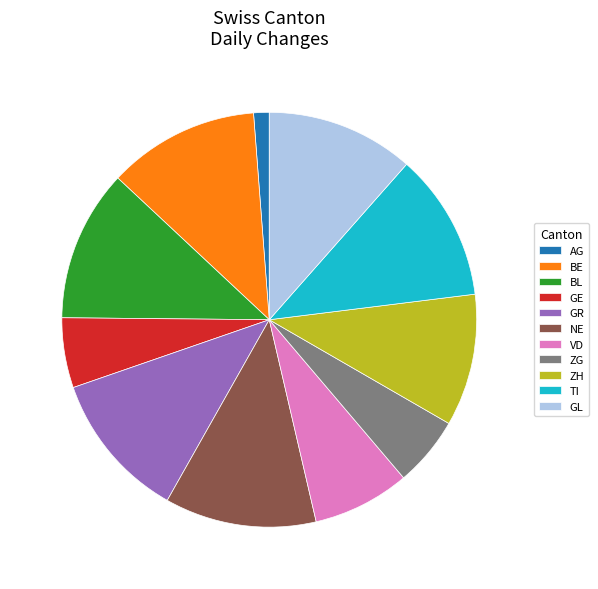

Which category has the smallest portion of the pie?

AG